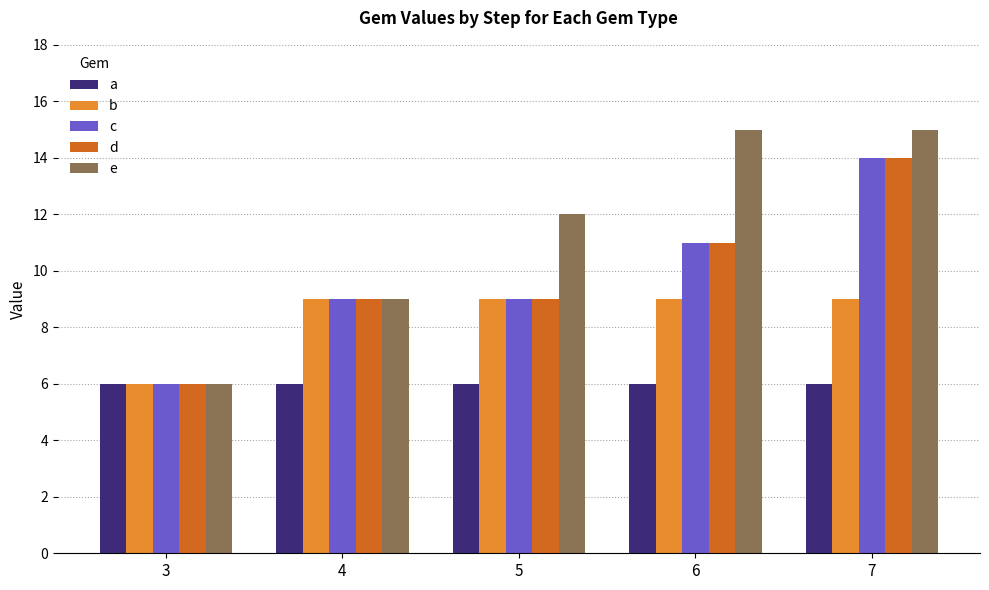

Read the d value at 3.

6